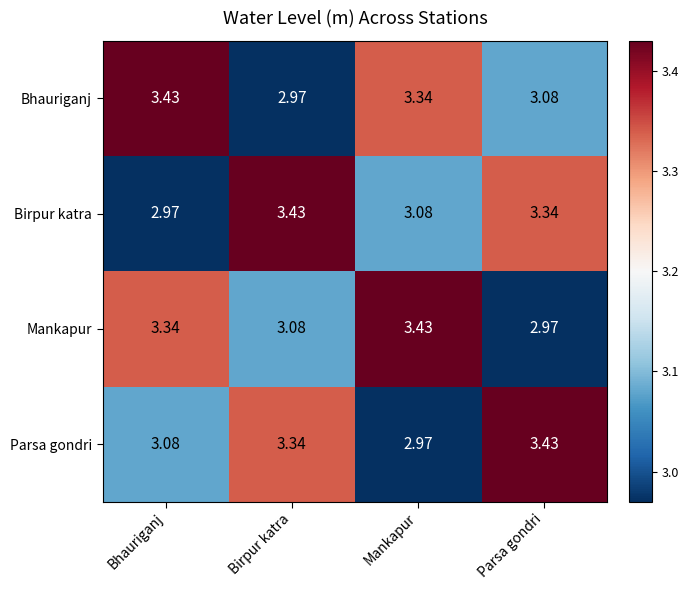

Where does the Mankapur series first go above 3?

Bhauriganj